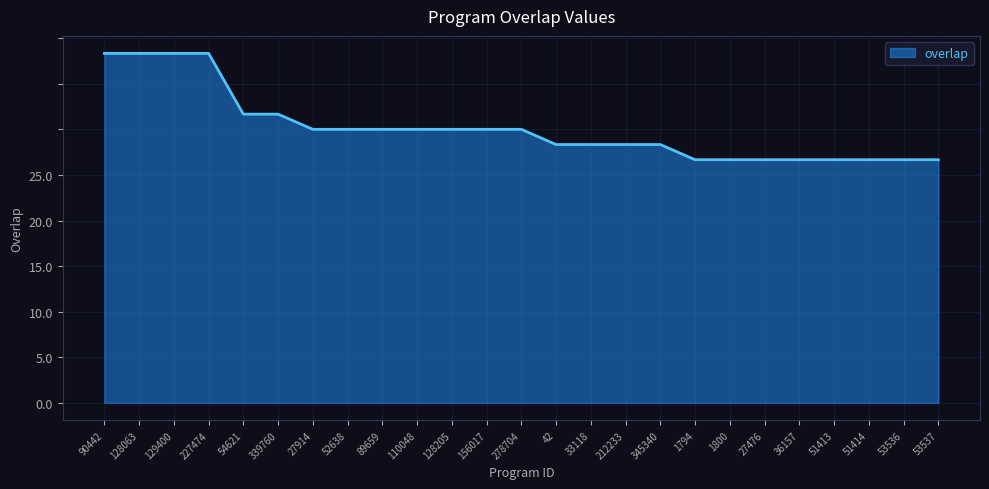

Is it true that the value at 53536 is 26?

False